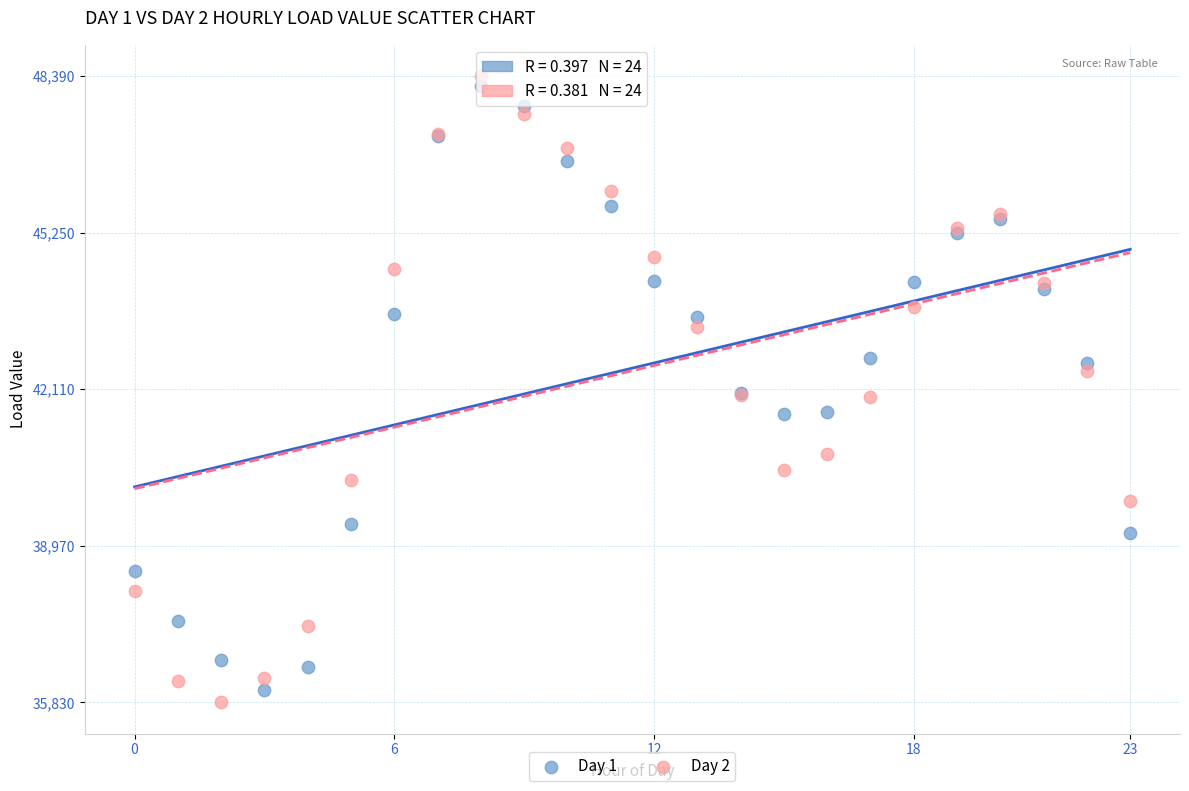

Which series has the largest Y range (max minus min)?

Day 2